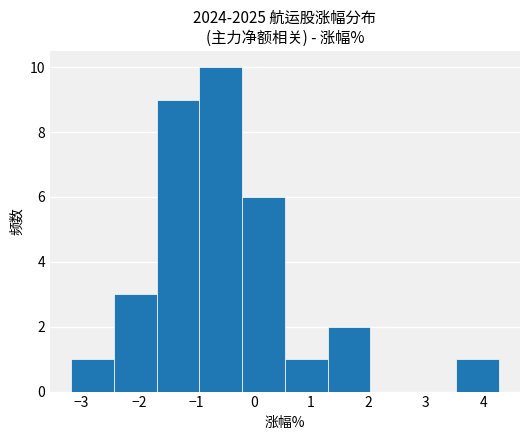

Reading left to right, transcribe this chart: for each bar, give the range it covers on the x-axis and its height. Neither the bar edges nor the heights are printed on the chart, so give them approximately, as read against the axes.

-3.2 to -2.4: 1
-2.4 to -1.7: 3
-1.7 to -0.9: 9
-0.9 to -0.2: 10
-0.2 to 0.5: 6
0.5 to 1.3: 1
1.3 to 2.0: 2
2.0 to 2.8: 0
2.8 to 3.5: 0
3.5 to 4.3: 1